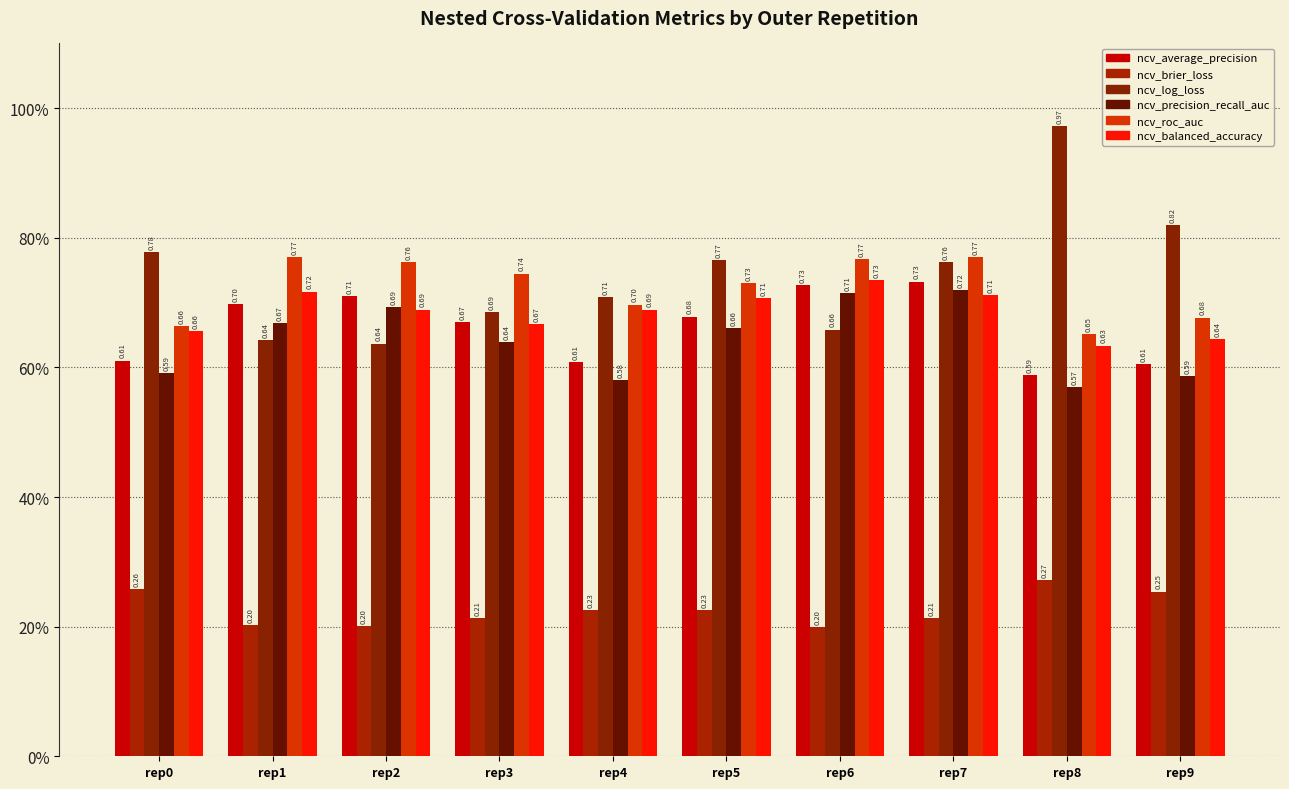

Are the bars horizontal?

No